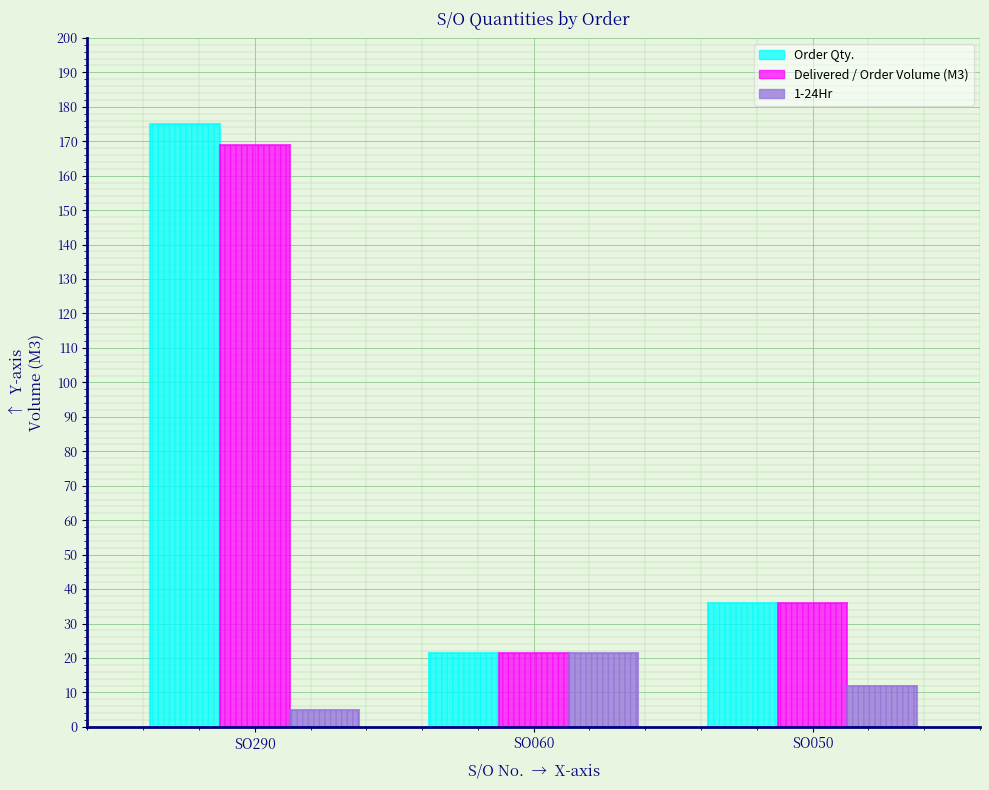

How many data points in 1-24Hr are less than 12?

1